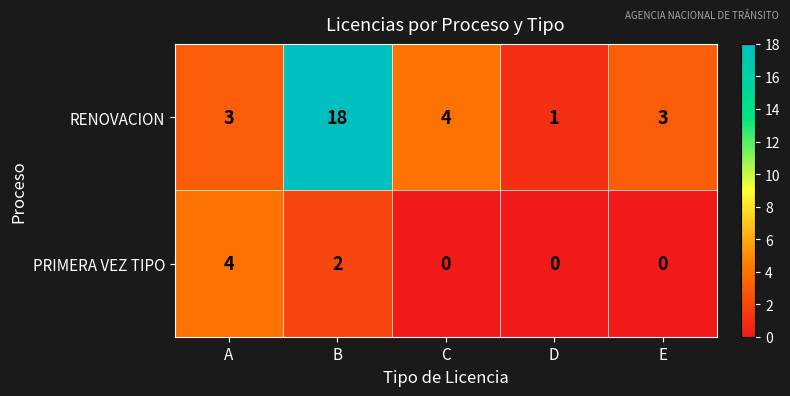

Count the number of categories in the chart.

5